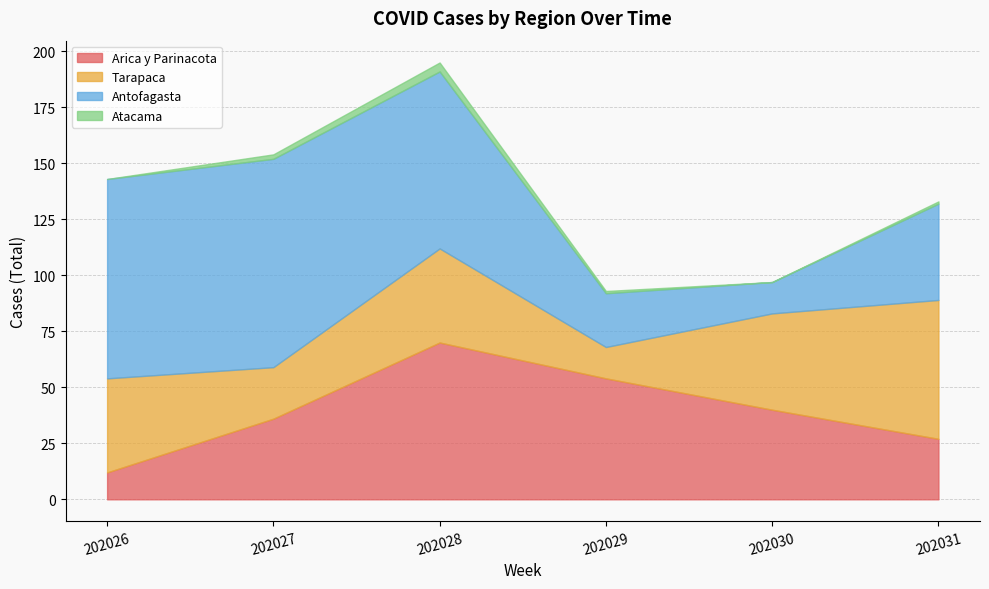

At which label does Tarapaca reach its minimum?

202029